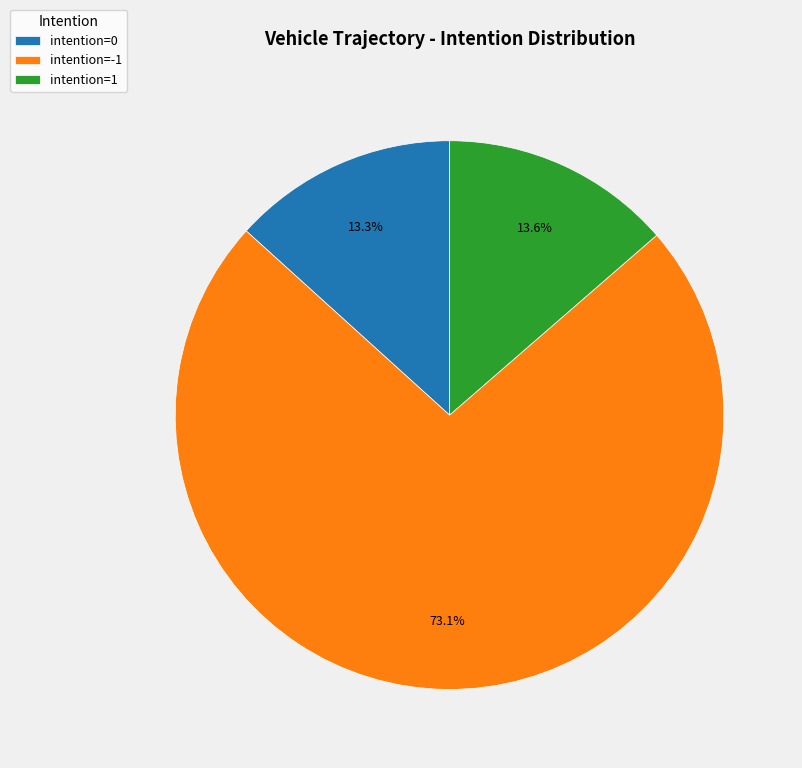

Is there a majority slice in this chart?

Yes